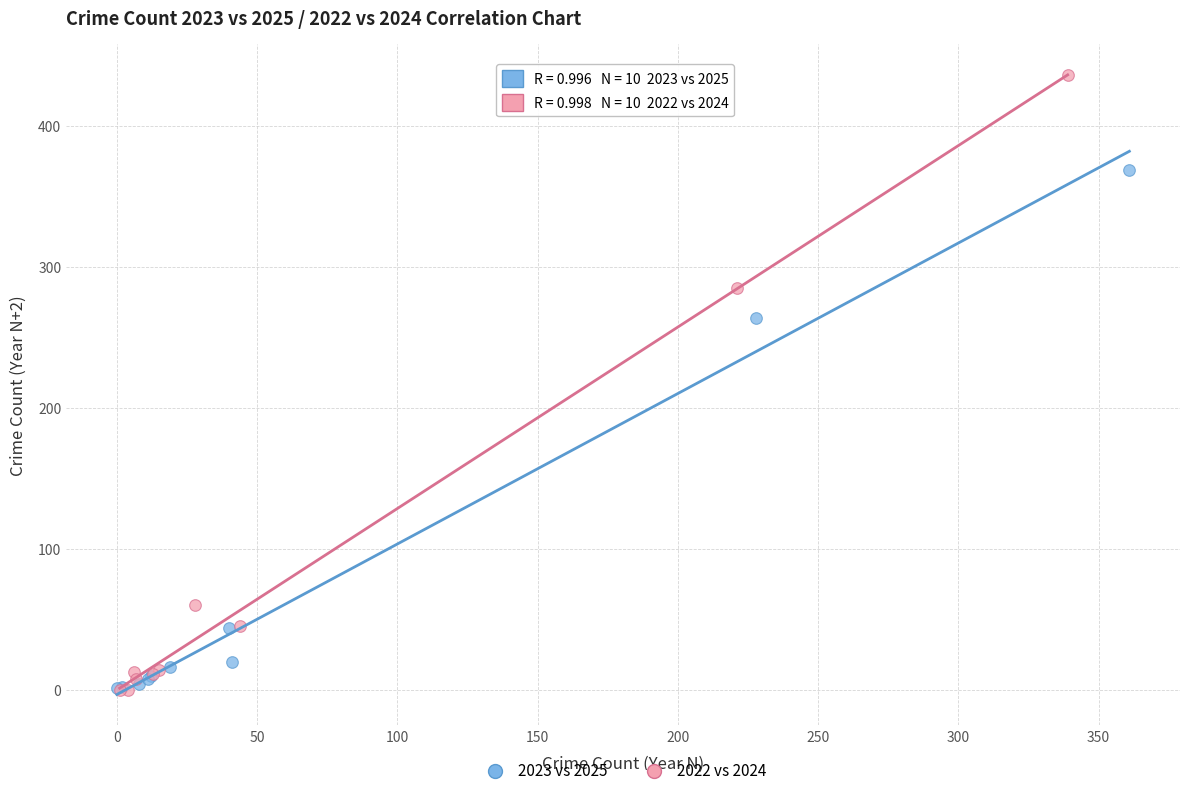

Which series contains the highest Y value?

2022 vs 2024